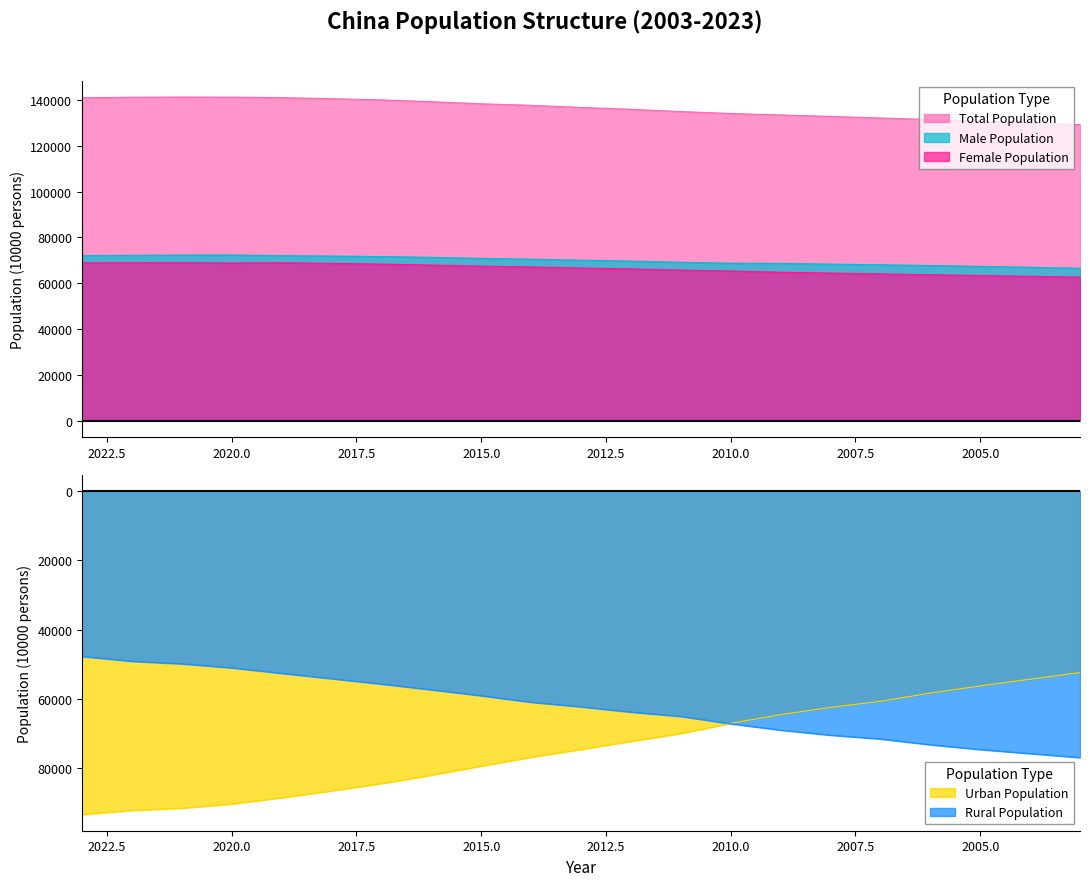

What value does the Rural Population series have at 2010?

-67113